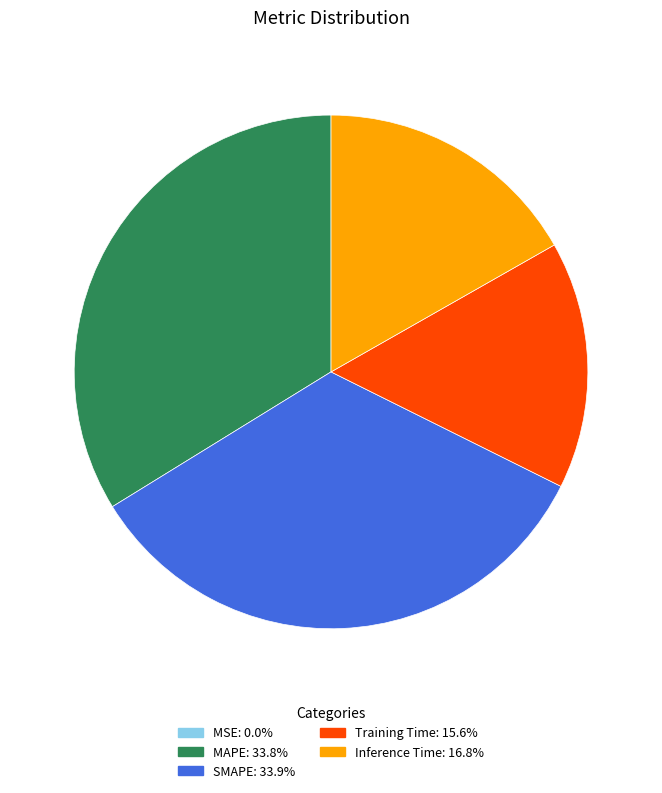

Does any single category account for the majority?

No